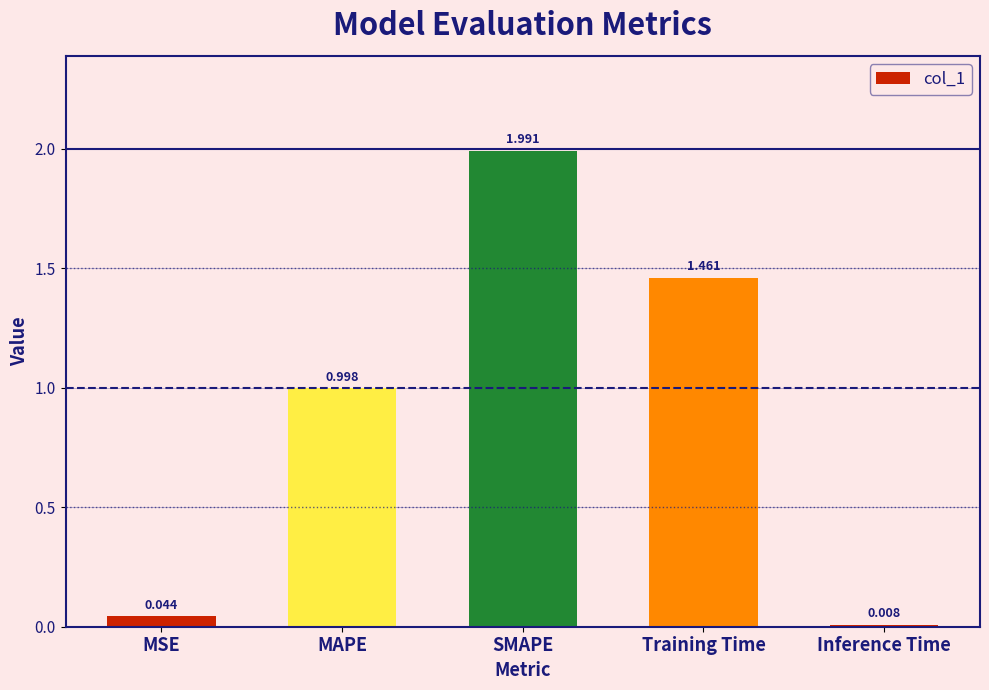

List the labels in order of value, smallest first.

Inference Time, MSE, MAPE, Training Time, SMAPE